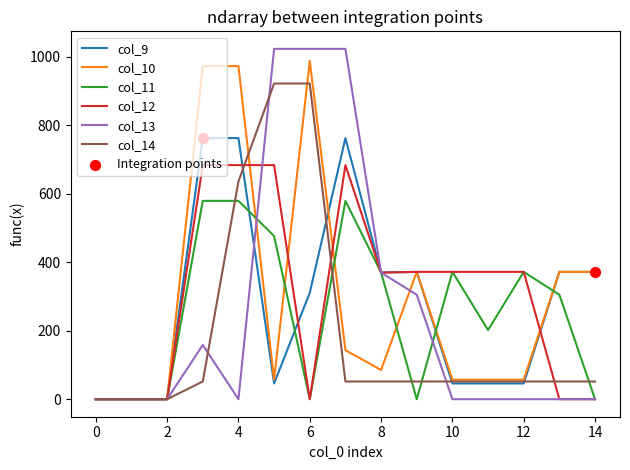

Which series has the widest spread of values?

col_13